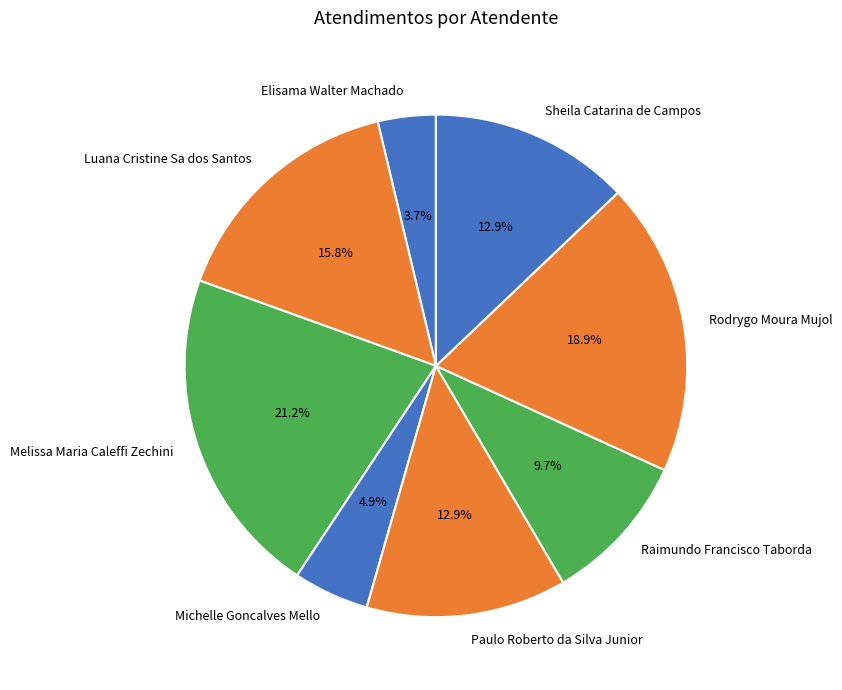

Is there a majority slice in this chart?

No